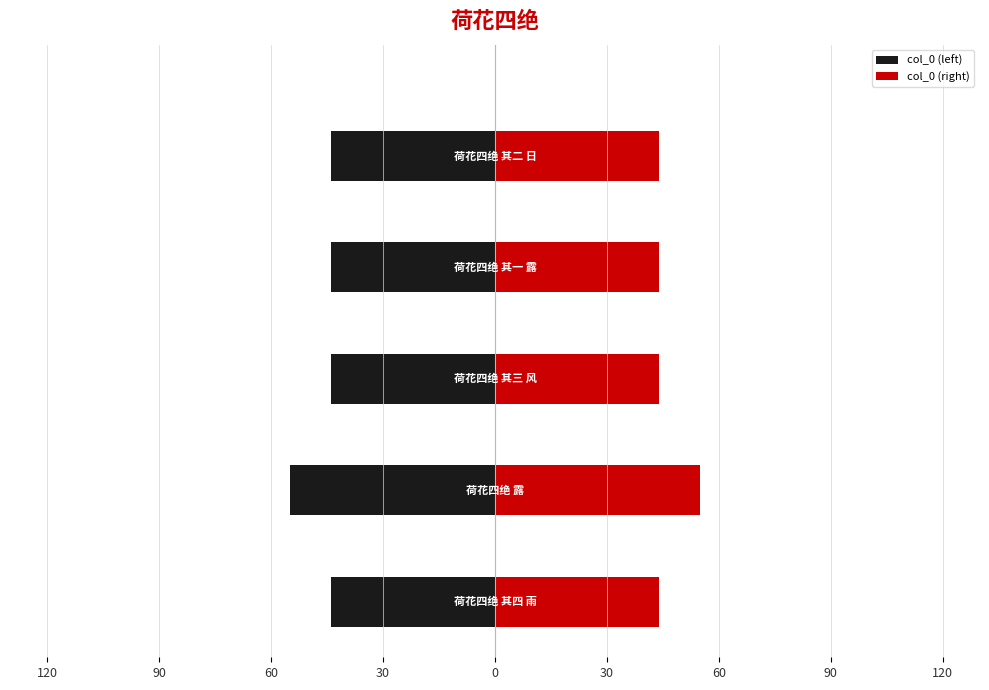

List the series in order of their overall mean, highest first.

col_0 (right), col_0 (left)